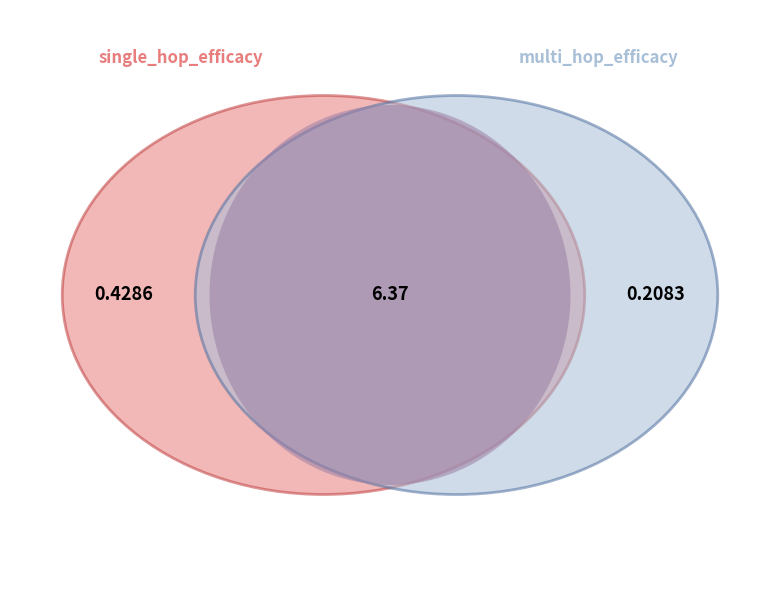

Which slice is the smallest?

multi_hop_efficacy